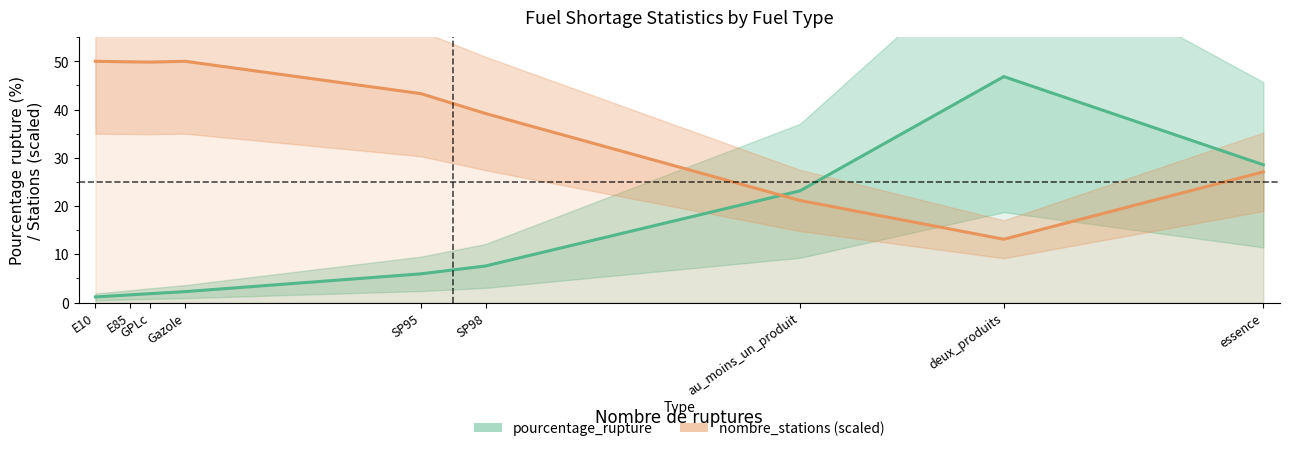

Reading right to left, transcribe all the data shown in this chart.

pourcentage_rupture: 28.6	46.8	23.1	7.6	5.9	2.3	1.8	1.6	1.2
nombre_stations (scaled): 27.1	13.1	21.2	39.2	43.3	50.0	49.8	49.9	50.0